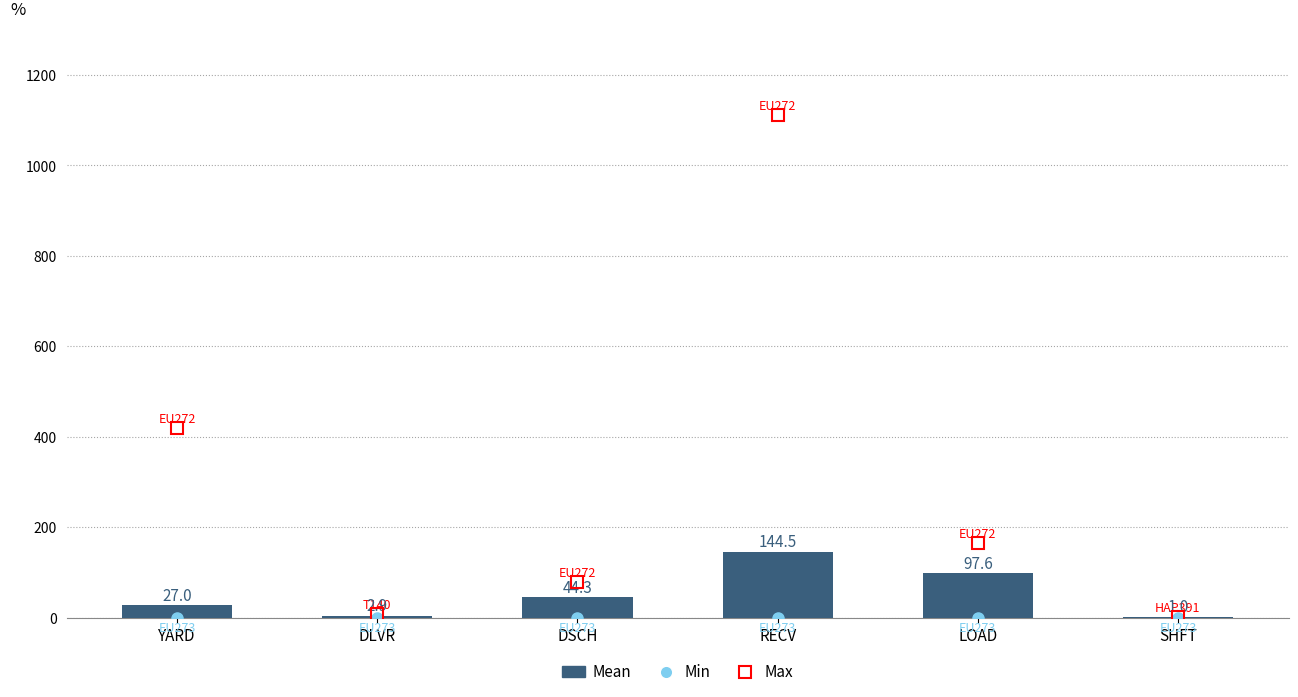

Which has a higher value, RECV or DSCH?

RECV